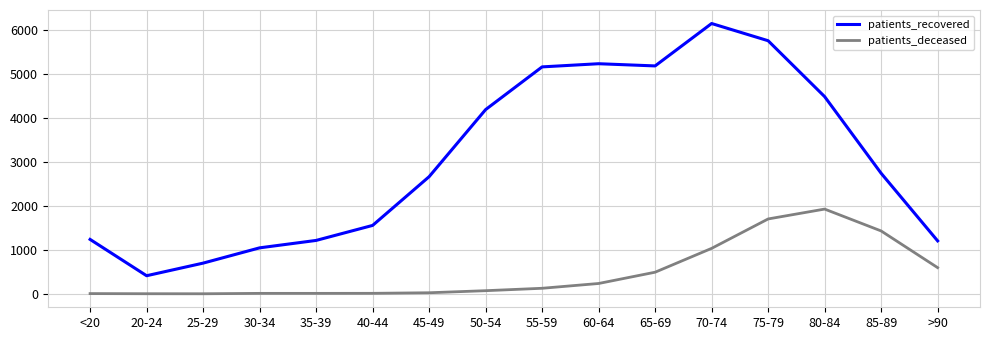

How many series are shown in this chart?

2